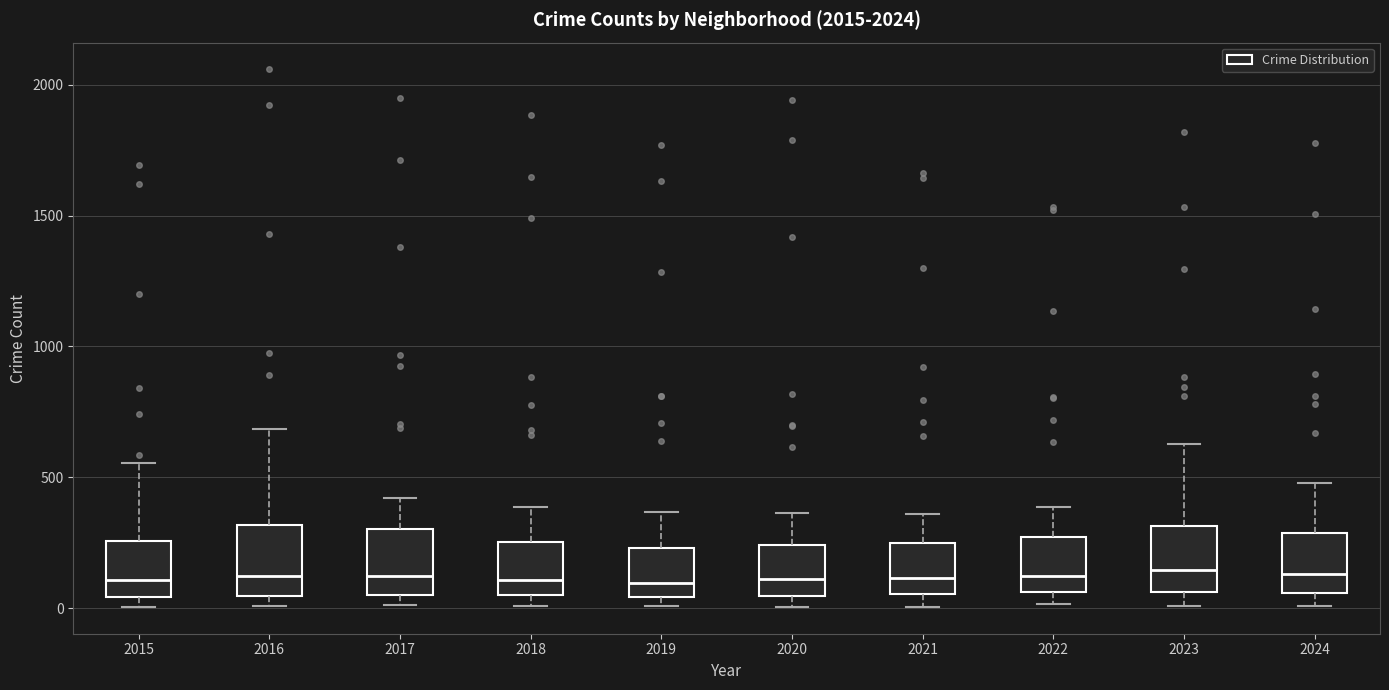

Reading left to right, transcribe this box plot: for each box, give where its median line is, the range the box spans, and where its two whiskers end, as read against the y-axis. The values are not printed on the chart, so give them approximately, as read against the axis.

2015: median 100, box 50 to 250, whiskers 0 to 550
2016: median 100, box 50 to 300, whiskers 0 to 700
2017: median 100, box 50 to 300, whiskers 0 to 400
2018: median 100, box 50 to 250, whiskers 0 to 400
2019: median 100, box 50 to 250, whiskers 0 to 350
2020: median 100, box 50 to 250, whiskers 0 to 350
2021: median 100, box 50 to 250, whiskers 0 to 350
2022: median 100, box 50 to 250, whiskers 0 to 400
2023: median 150, box 50 to 300, whiskers 0 to 650
2024: median 150, box 50 to 300, whiskers 0 to 500